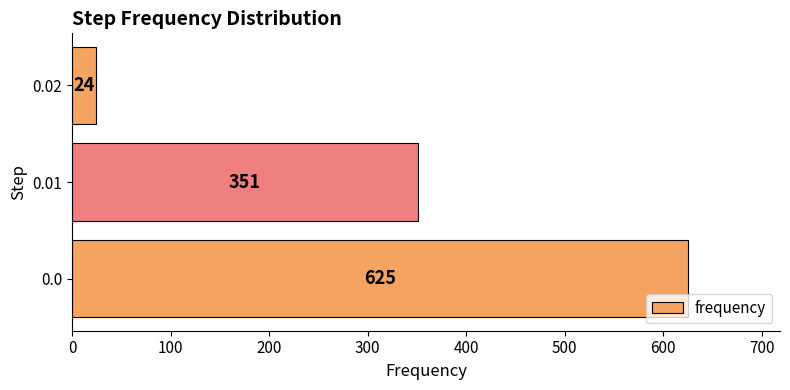

Rank the categories by value from lowest to highest.

0.02, 0.01, 0.0